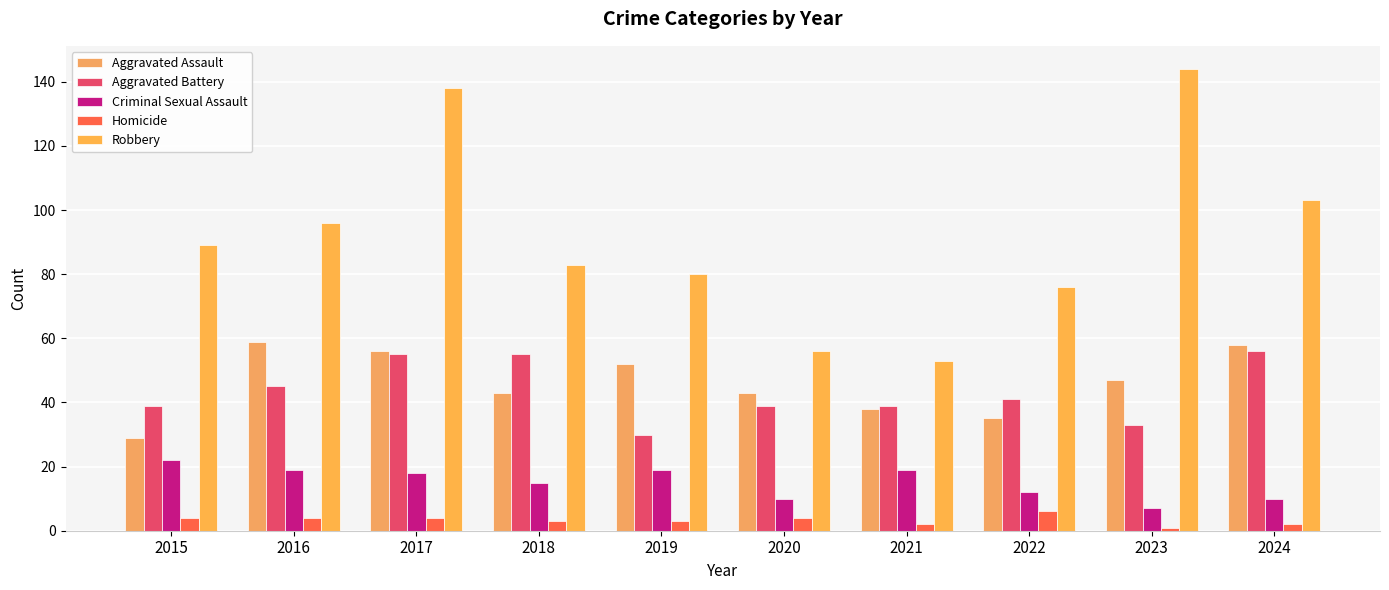

Reading left to right, what are all the values shown in this chart?

Aggravated Assault: 29	59	56	43	52	43	38	35	47	58
Aggravated Battery: 39	45	55	55	30	39	39	41	33	56
Criminal Sexual Assault: 22	19	18	15	19	10	19	12	7	10
Homicide: 4	4	4	3	3	4	2	6	1	2
Robbery: 89	96	138	83	80	56	53	76	144	103